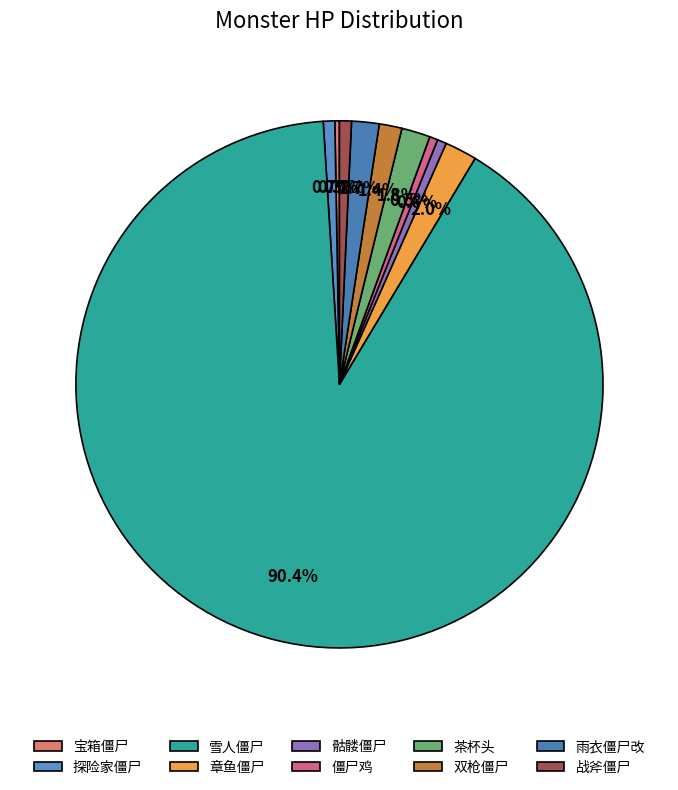

To the nearest percent, what is the average slice percentage?

10%